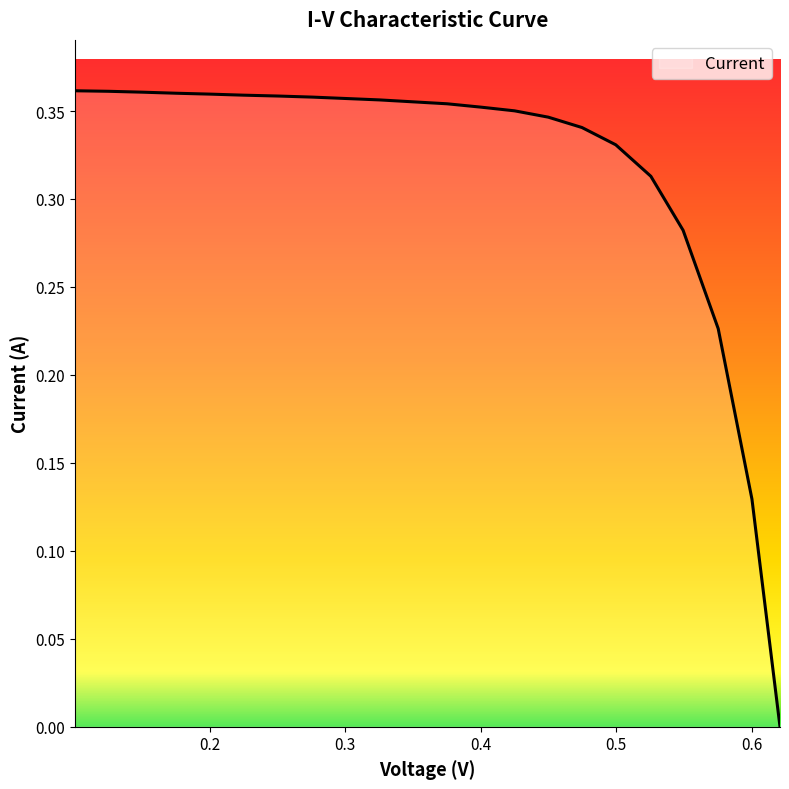

How many values are between 0 and 1?

22